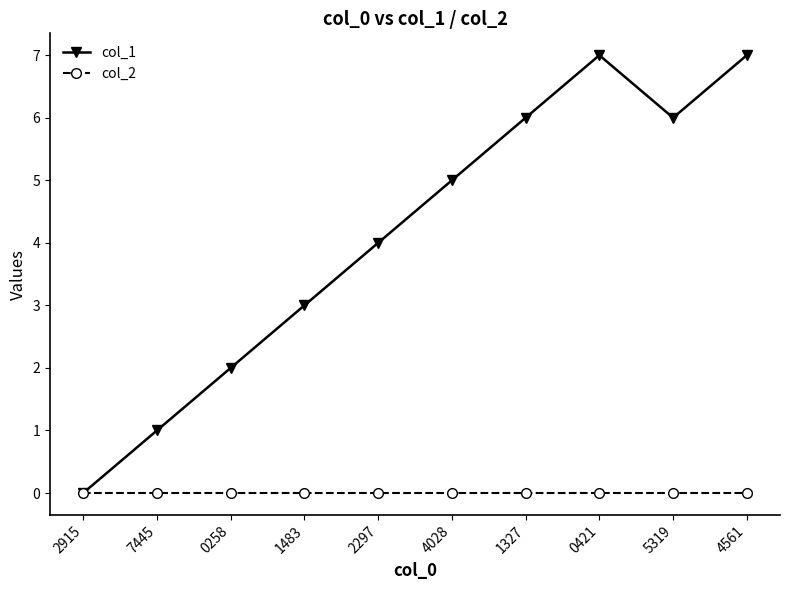

True or false: col_1 has more than 1 points higher than both neighbors.

False